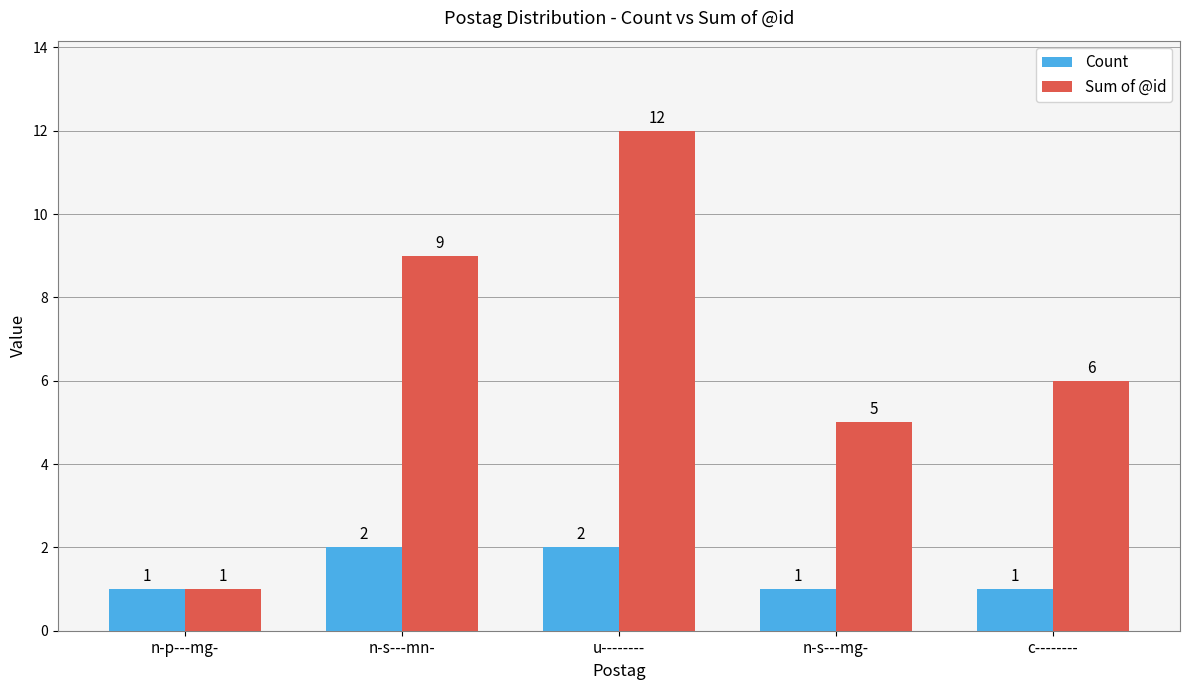

Reading left to right, what are all the values shown in this chart?

Count: 1	2	2	1	1
Sum of @id: 1	9	12	5	6